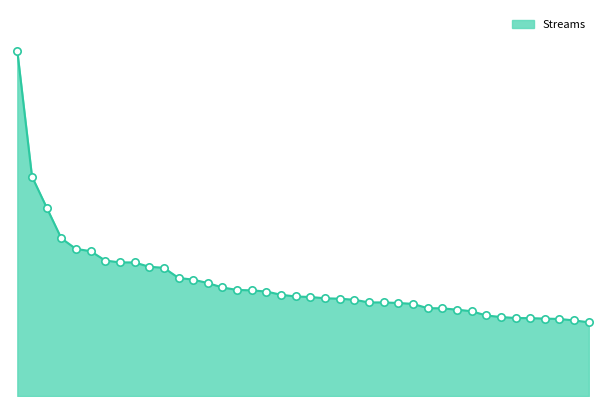

Does the chart have visible grid lines?

No